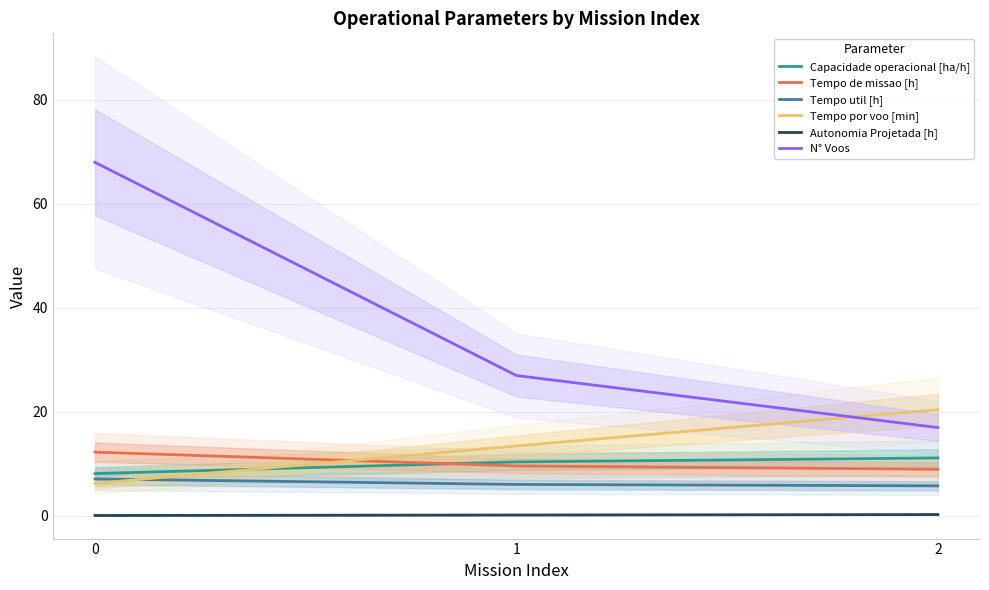

Is the value of Autonomia Projetada [h] at 2 greater than the value of Capacidade operacional [ha/h] at 2?

No